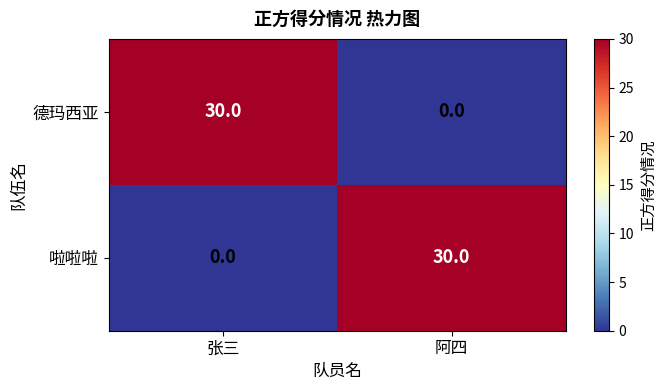

At 阿四, list the series in order from smallest to largest.

德玛西亚, 啦啦啦